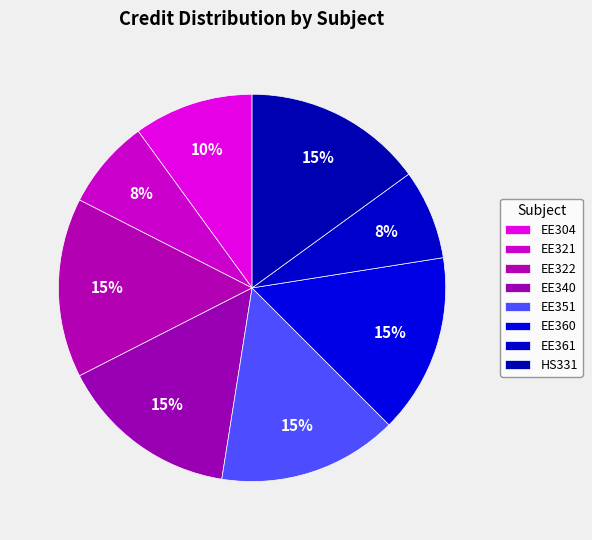

How many slices are in this pie chart?

8